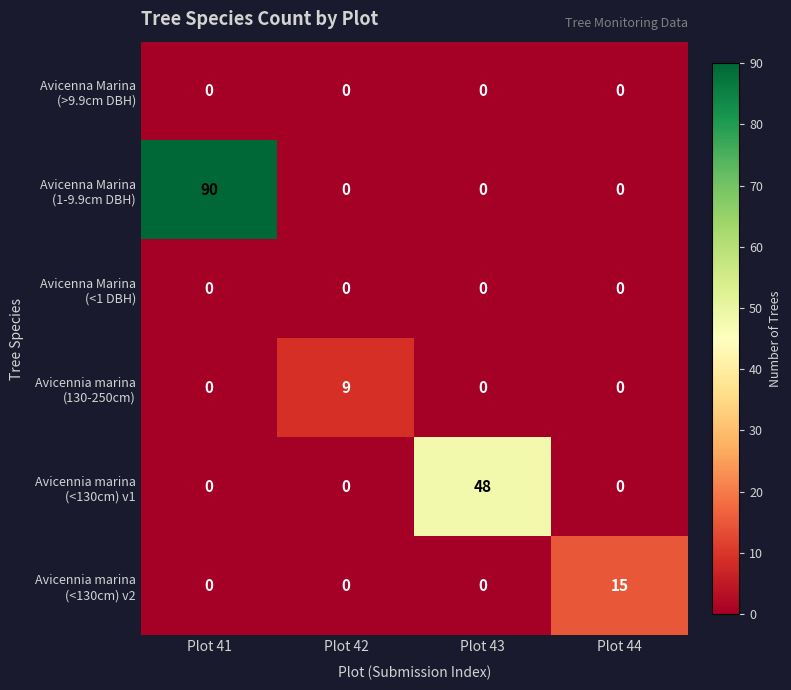

What is the total value across all series at Plot 42?

9